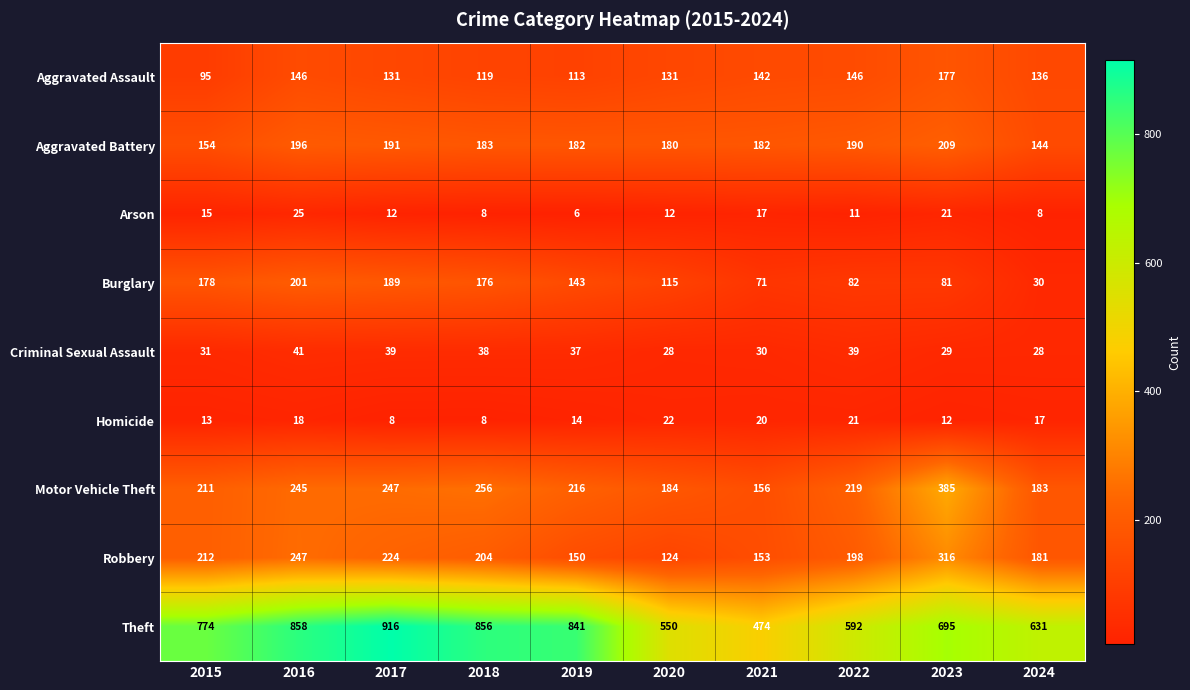

At which category does the chart reach its minimum across all series?

2019